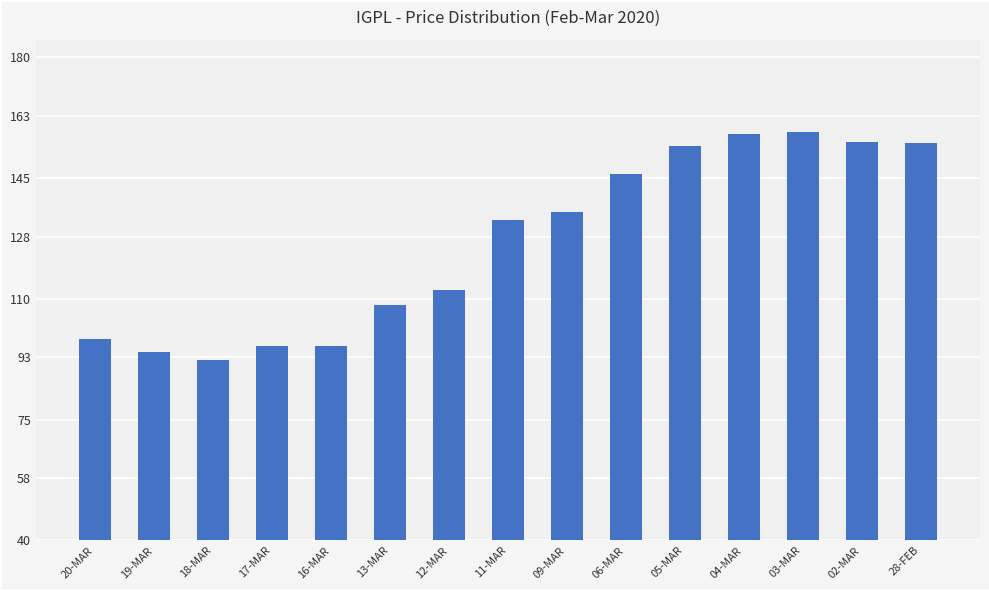

What is the greatest value displayed?

158.2